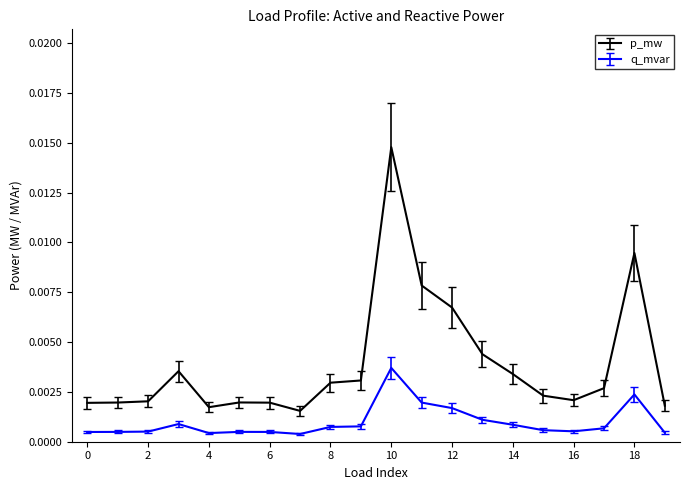

True or false: p_mw has more than 2 interior local peaks.

True